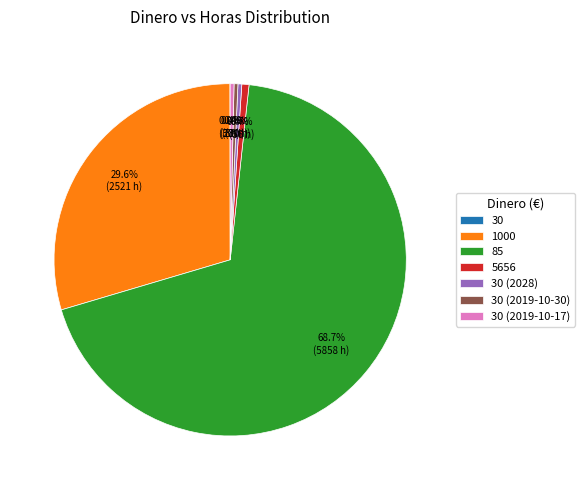

What is the largest slice in the pie chart?

85